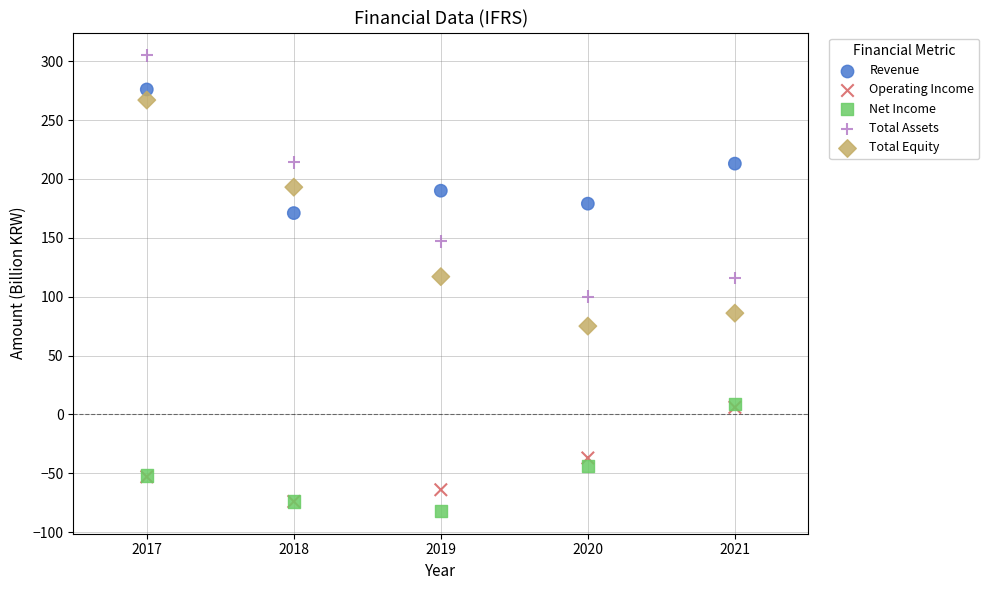

Which series reaches the minimum Y coordinate?

Net Income